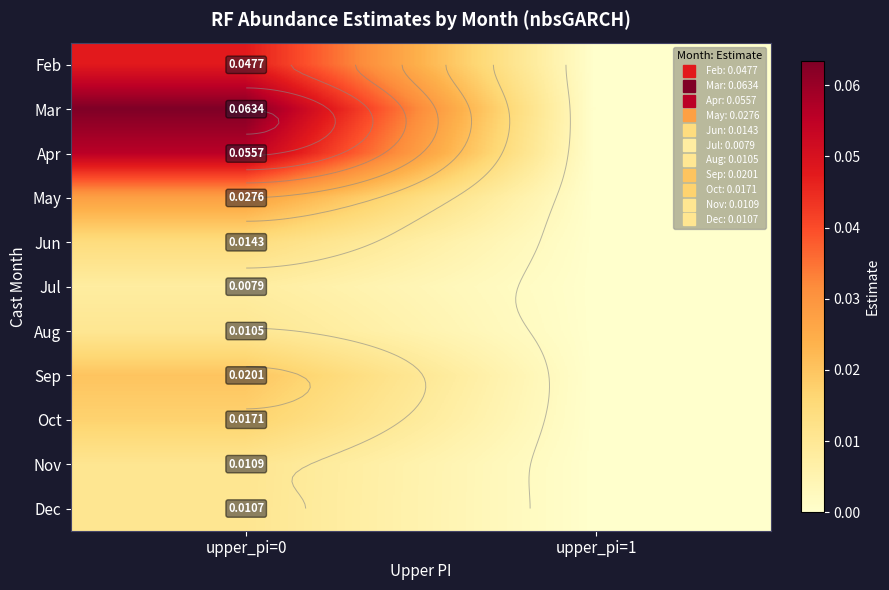

Which series changed the most between upper_pi=0 and upper_pi=1?

Mar